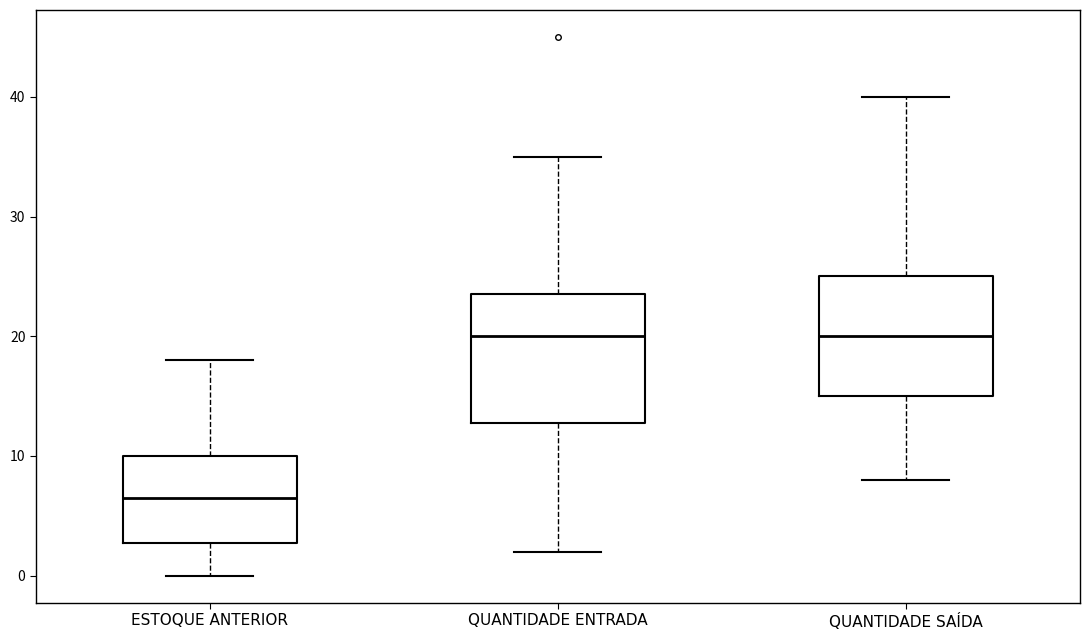

Reading left to right, transcribe this box plot: for each box, give where its median line is, the range the box spans, and where its two whiskers end, as read against the y-axis. The values are not printed on the chart, so give them approximately, as read against the axis.

ESTOQUE ANTERIOR: median 7, box 3 to 10, whiskers 0 to 18
QUANTIDADE ENTRADA: median 20, box 13 to 24, whiskers 2 to 35
QUANTIDADE SAÍDA: median 20, box 15 to 25, whiskers 8 to 40